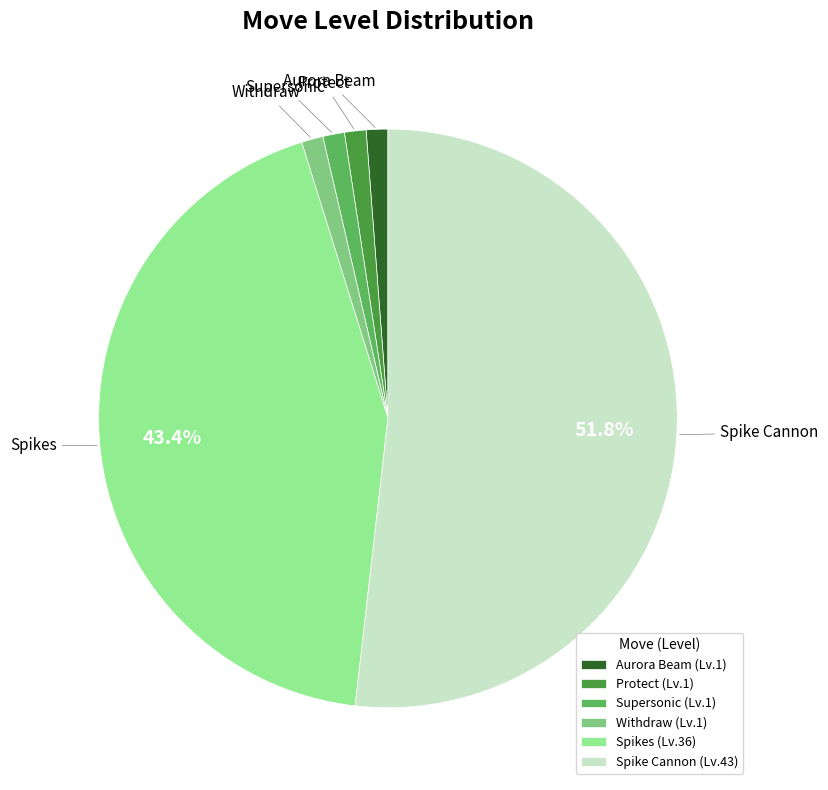

Does any single category account for the majority?

Yes